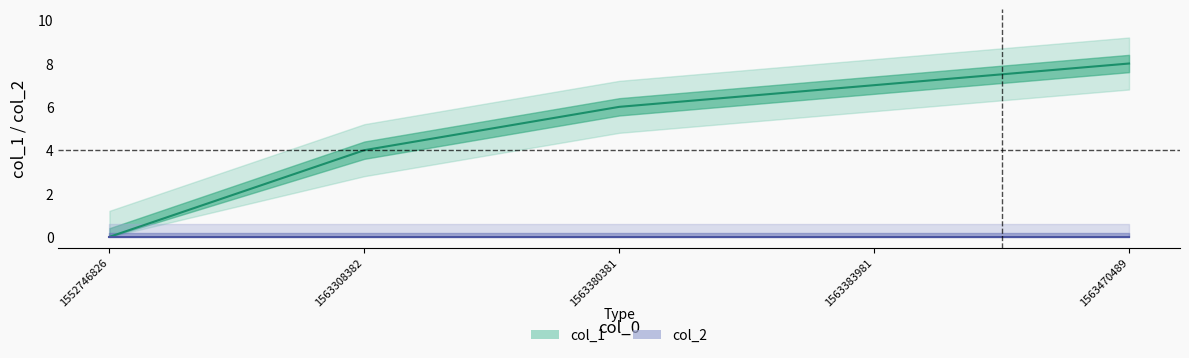

Which label corresponds to the largest value in the chart?

1563470489